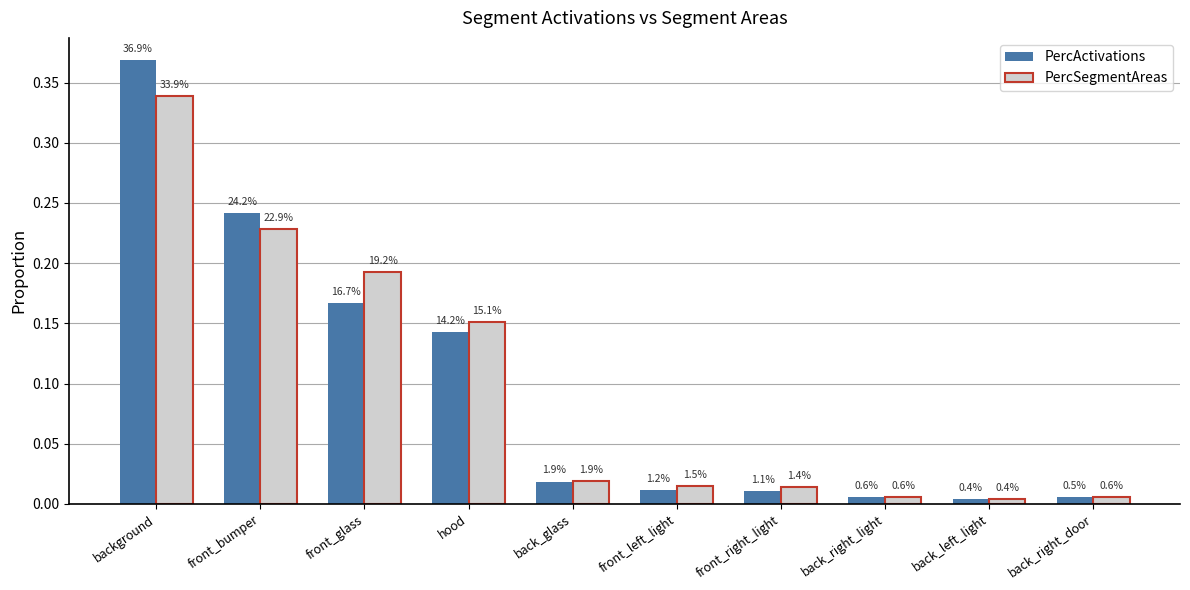

Reading left to right, what are all the values shown in this chart?

PercActivations: 0.4	0.2	0.2	0.1	0.0	0.0	0.0	0.0	0.0	0.0
PercSegmentAreas: 0.3	0.2	0.2	0.2	0.0	0.0	0.0	0.0	0.0	0.0